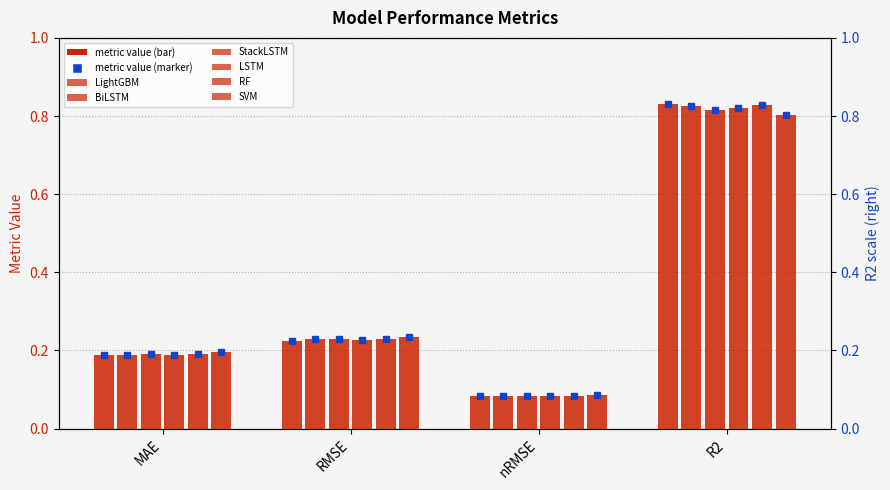

Rank the series at nRMSE from highest to lowest value.

SVM, StackLSTM, RF, BiLSTM, LSTM, LightGBM